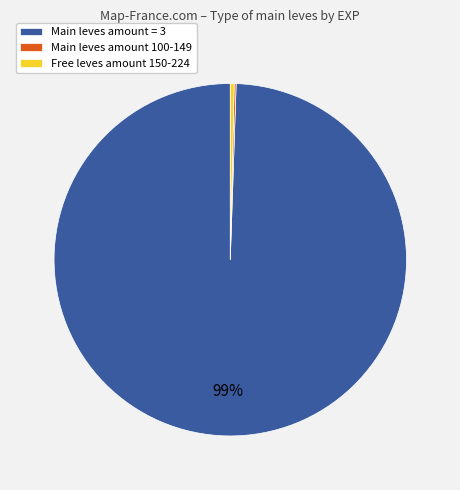

Which category has the biggest portion of the pie?

Main leves amount = 3